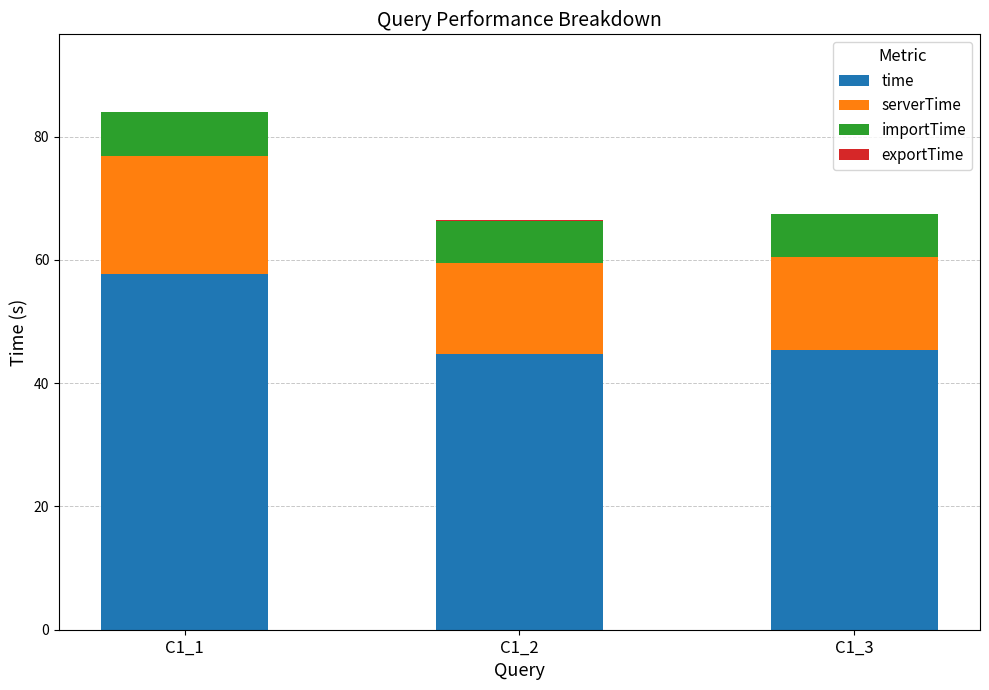

The time series shows 78.1 at C1_1. True or false?

False